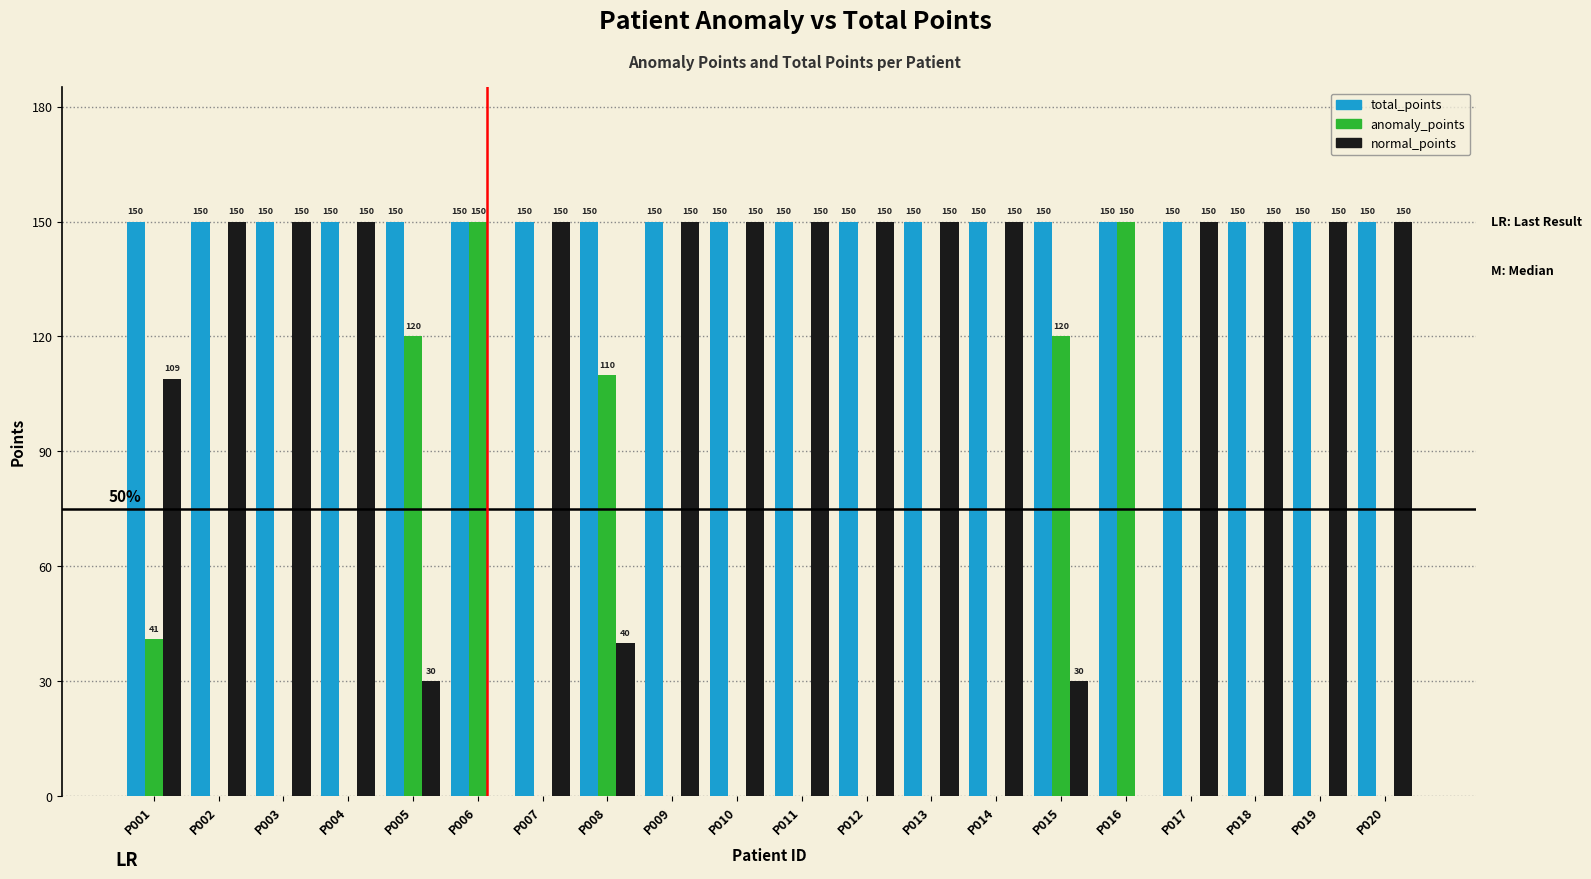

What is the maximum value for normal_points?

150